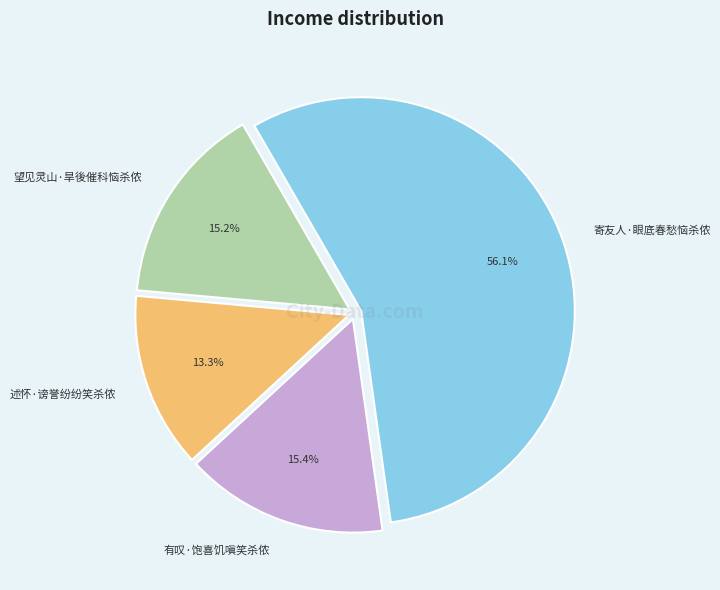

Which has a higher value, 述怀·谤誉纷纷笑杀侬 or 寄友人·眼底春愁恼杀侬?

寄友人·眼底春愁恼杀侬